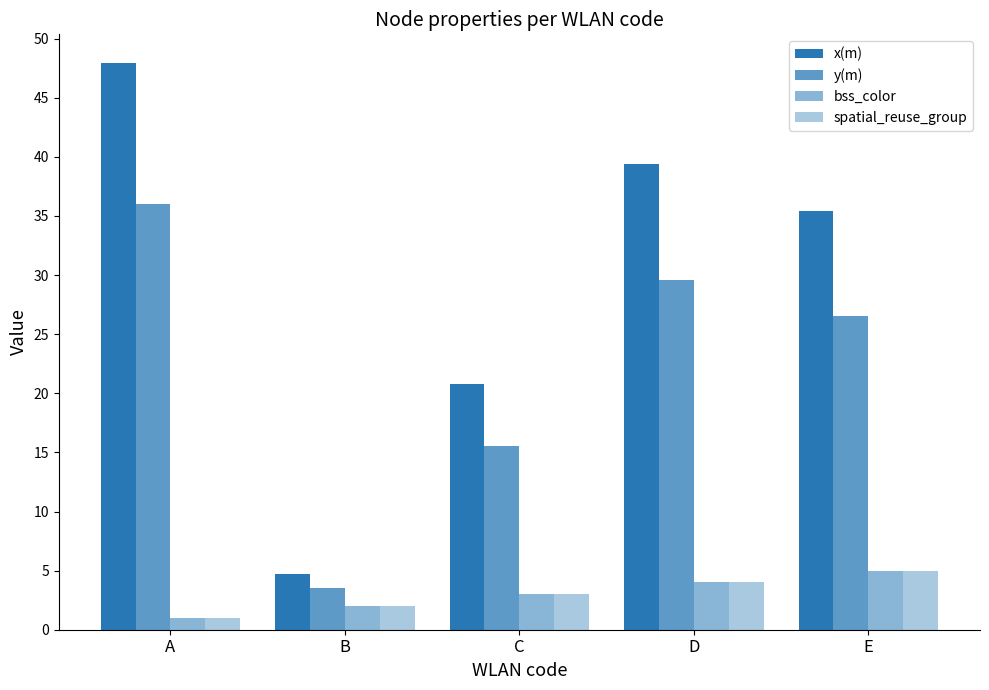

What is the difference between the maximum and second lowest values in the x(m) series?

27.2